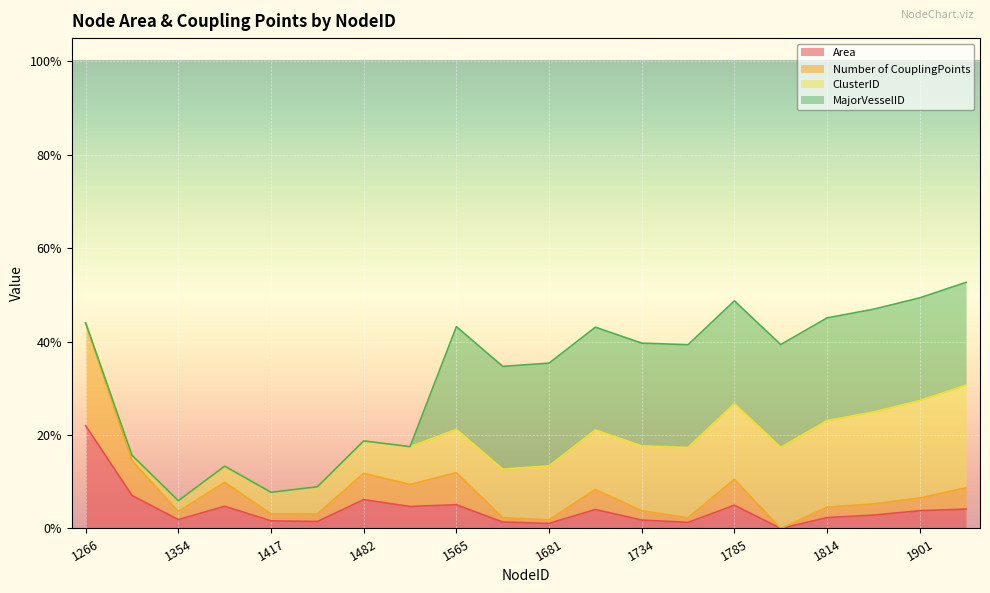

Where is the first local minimum for Area?

1354